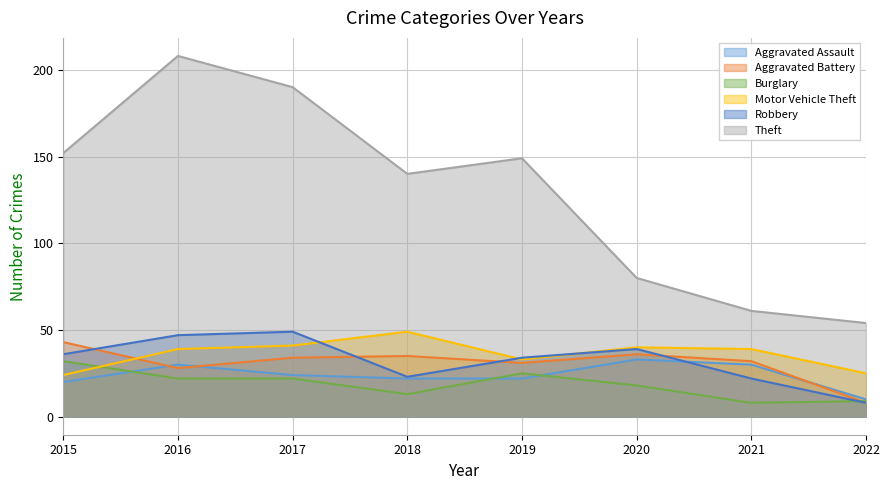

How many series are shown in this chart?

6